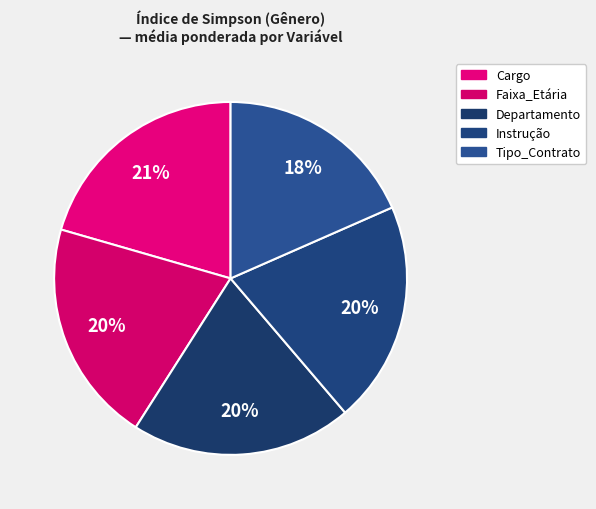

How much of the chart is everything except Instrução?

79.7%